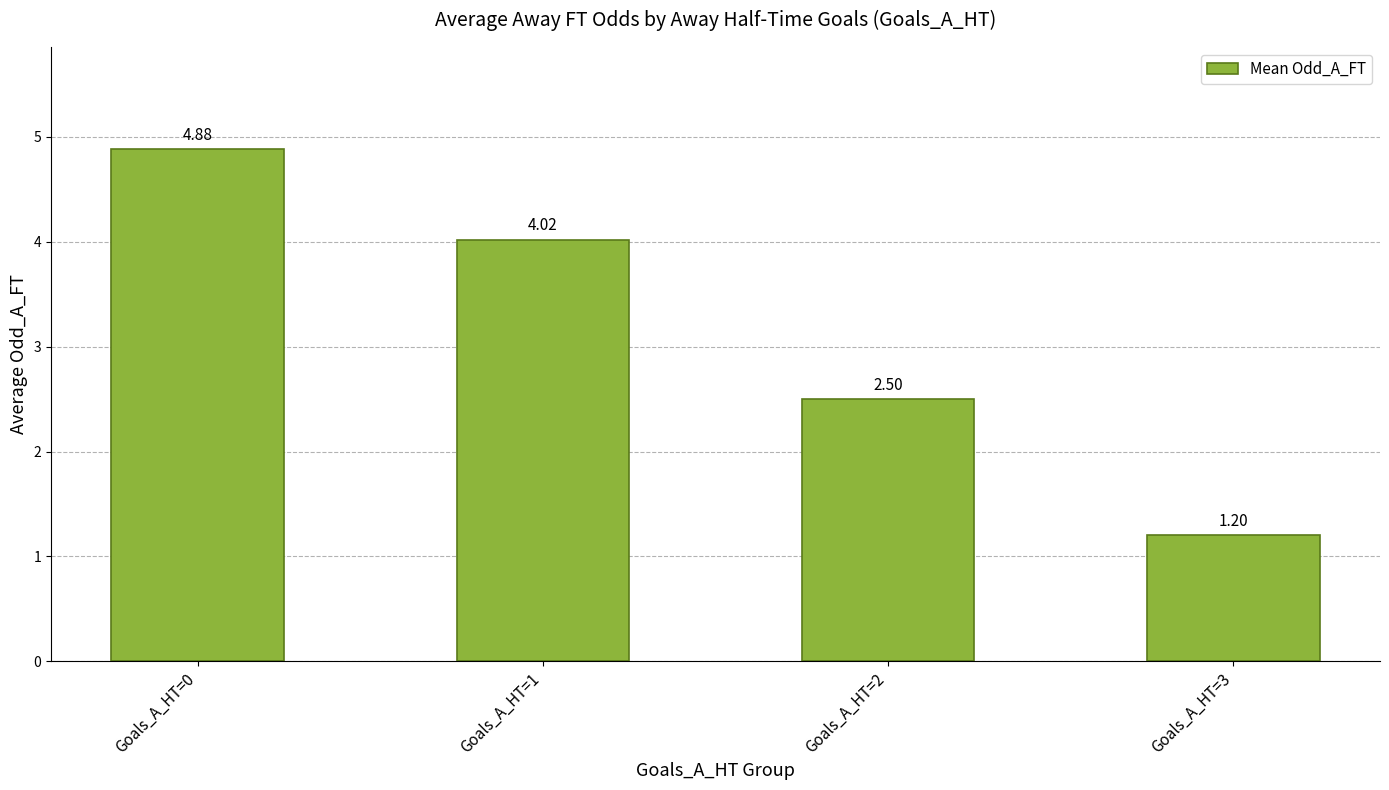

What is the approximate value at Goals_A_HT=2?

2.5